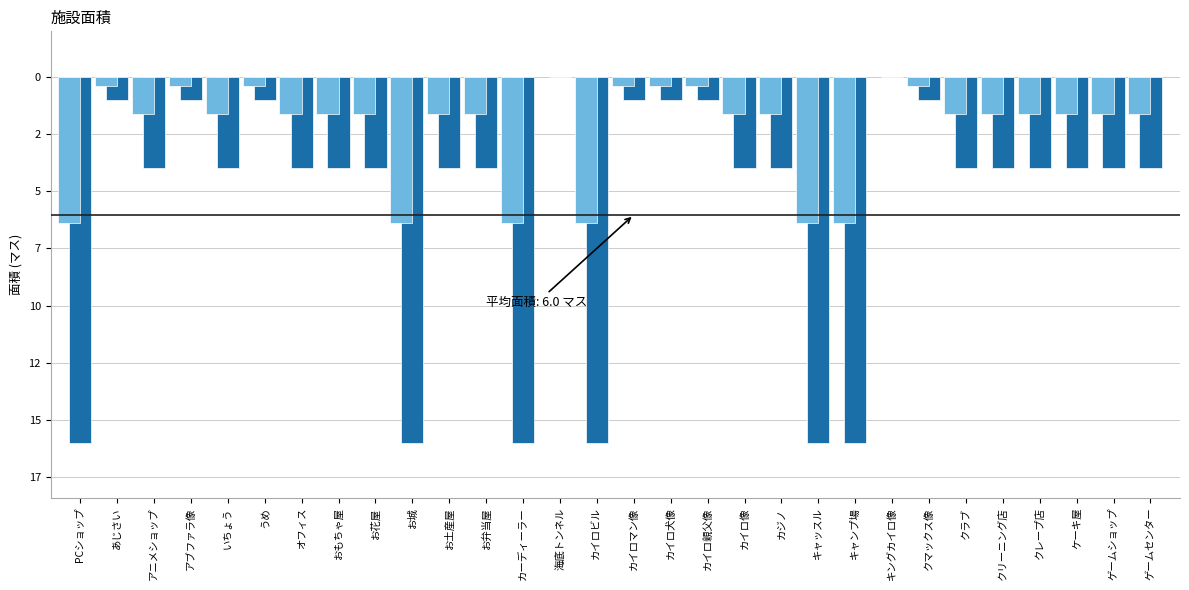

Reading left to right, extract all data points from this chart.

PCショップ=-16	あじさい=-1	アニメショップ=-4	アブファラ像=-1	いちょう=-4	うめ=-1	オフィス=-4	おもちゃ屋=-4	お花屋=-4	お城=-16	お土産屋=-4	お弁当屋=-4	カーディーラー=-16	海底トンネル=0	カイロビル=-16	カイロマン像=-1	カイロ犬像=-1	カイロ親父像=-1	カイロ像=-4	カジノ=-4	キャッスル=-16	キャンプ場=-16	キングカイロ像=0	クマックス像=-1	クラブ=-4	クリーニング店=-4	クレープ店=-4	ケーキ屋=-4	ゲームショップ=-4	ゲームセンター=-4